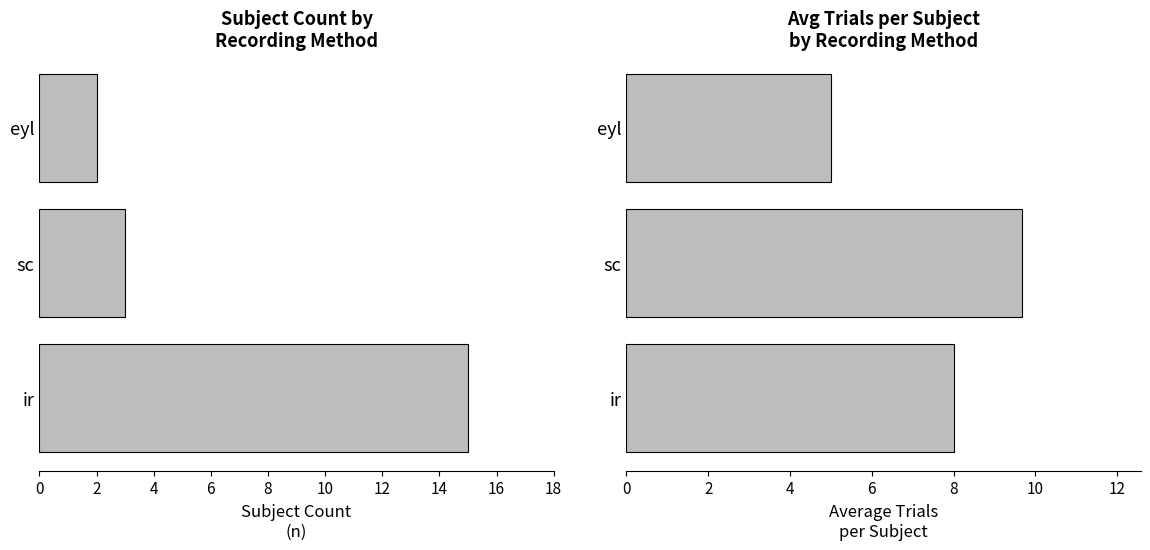

Does the chart contain stacked bars?

No